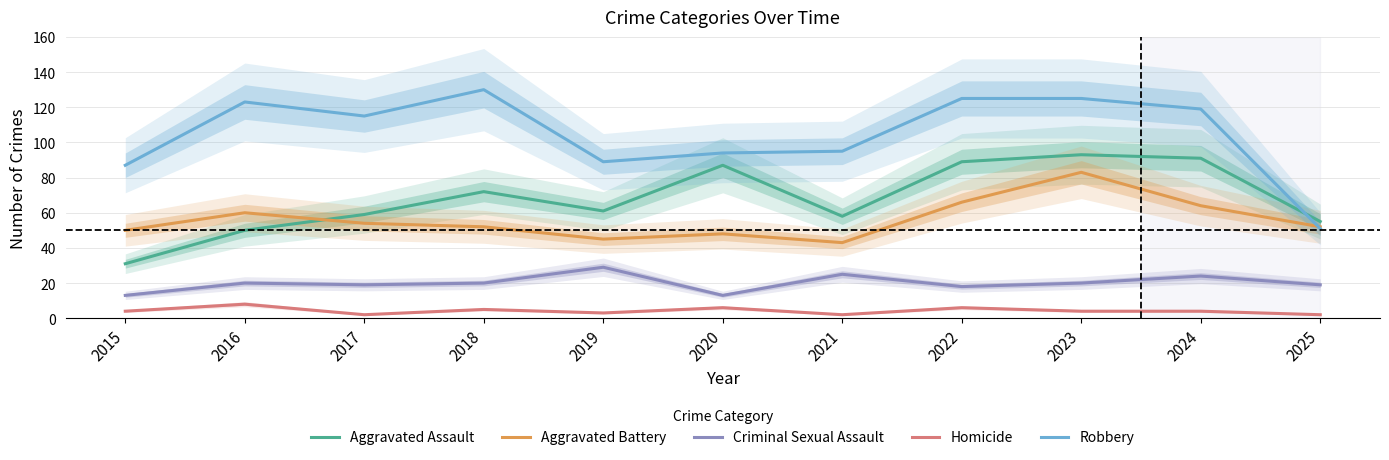

True or false: Homicide and Aggravated Battery cross at least once.

False